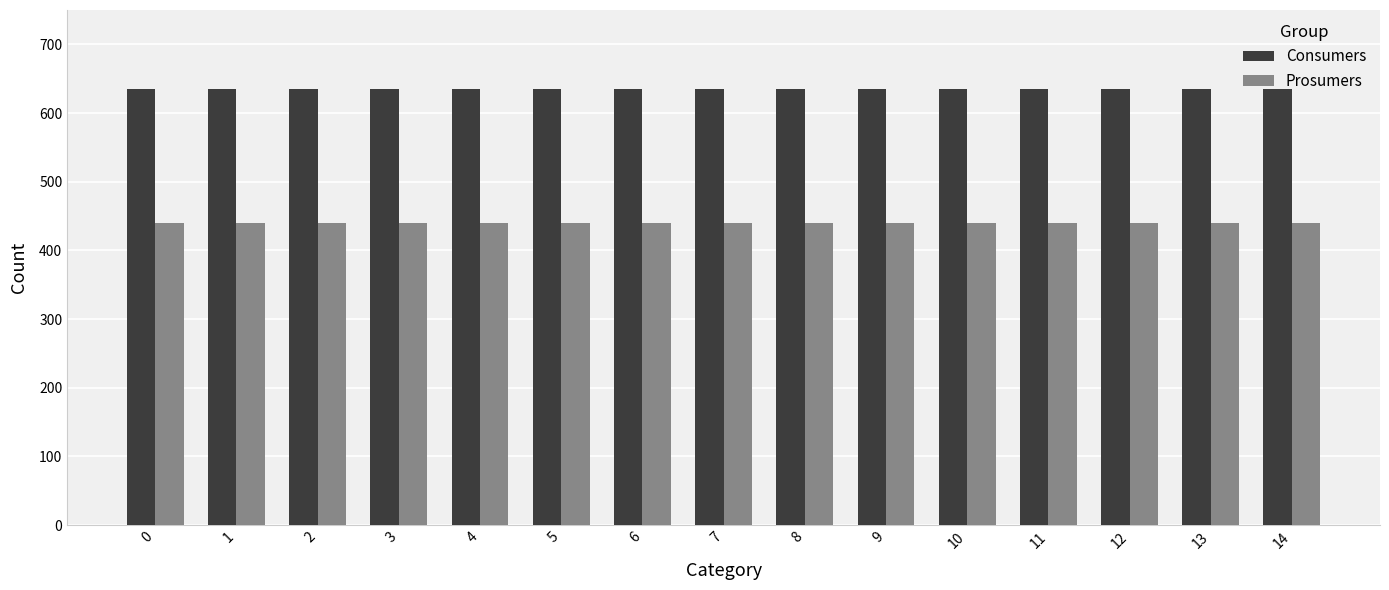

What is the sum of the Consumers values at 13 and 12?

1270